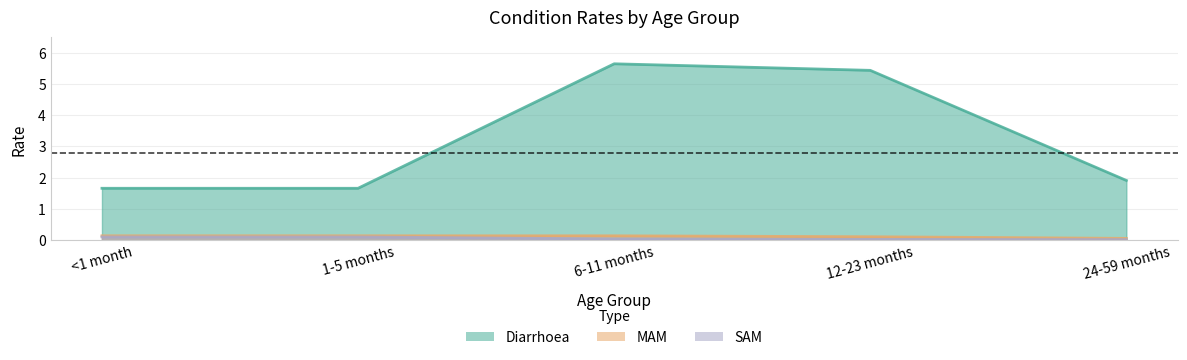

Between 1-5 months and 12-23 months, which series saw the biggest shift?

Diarrhoea